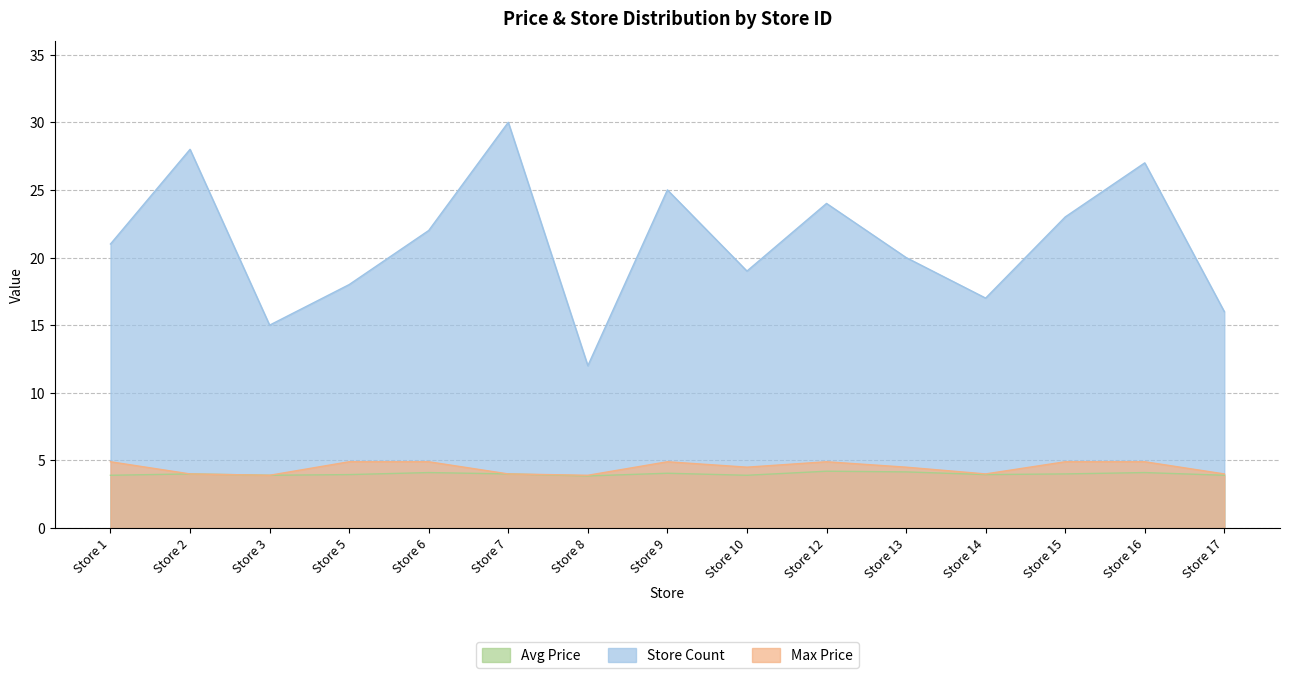

Reading right to left, extract all data points from this chart.

Avg Price: Store 17=3.9	Store 16=4.1	Store 15=4.0	Store 14=4.0	Store 13=4.2	Store 12=4.2	Store 10=3.9	Store 9=4.0	Store 8=3.9	Store 7=4.0	Store 6=4.1	Store 5=4.0	Store 3=3.9	Store 2=4.0	Store 1=3.9
Store Count: Store 17=16.0	Store 16=27.0	Store 15=23.0	Store 14=17.0	Store 13=20.0	Store 12=24.0	Store 10=19.0	Store 9=25.0	Store 8=12.0	Store 7=30.0	Store 6=22.0	Store 5=18.0	Store 3=15.0	Store 2=28.0	Store 1=21.0
Max Price: Store 17=4.0	Store 16=4.9	Store 15=4.9	Store 14=4.0	Store 13=4.5	Store 12=4.9	Store 10=4.5	Store 9=4.9	Store 8=3.9	Store 7=4.0	Store 6=4.9	Store 5=4.9	Store 3=3.9	Store 2=4.0	Store 1=4.9